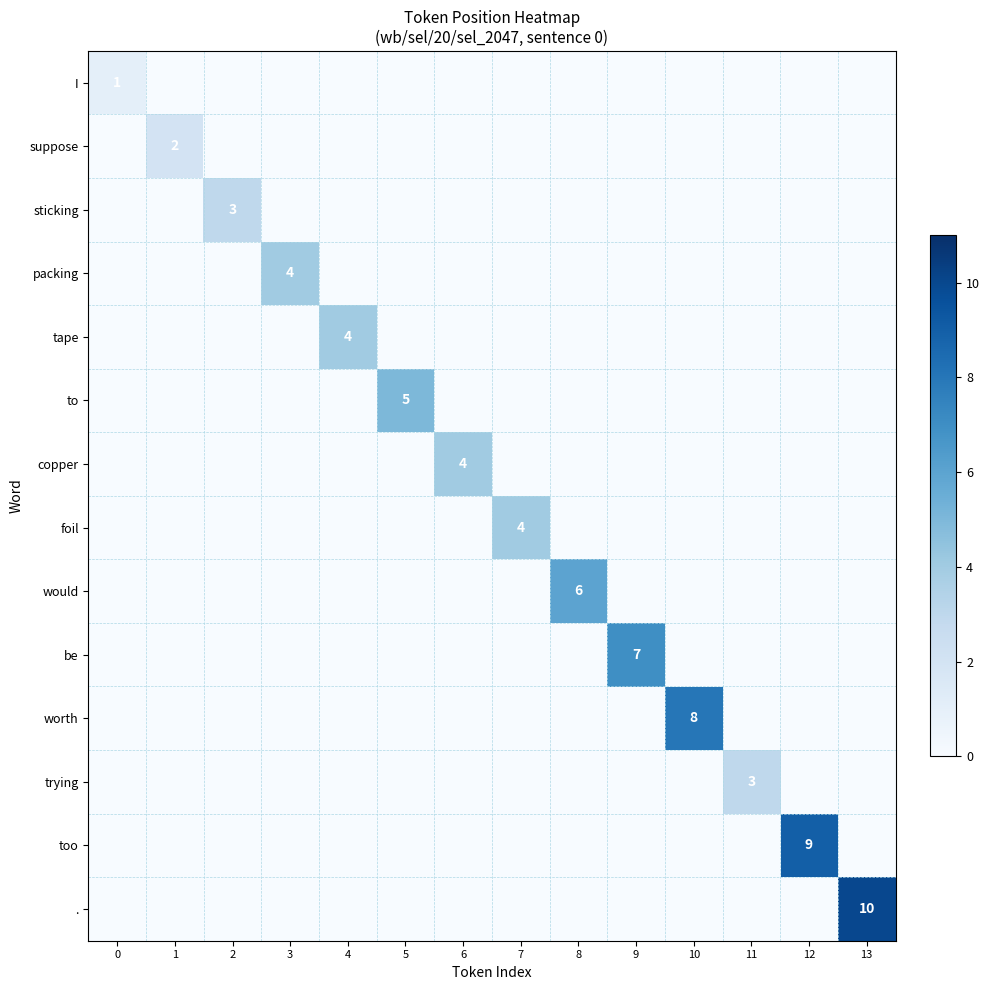

List the labels in order of sticking value, smallest first.

0, 1, 3, 4, 5, 6, 7, 8, 9, 10, 11, 12, 13, 2